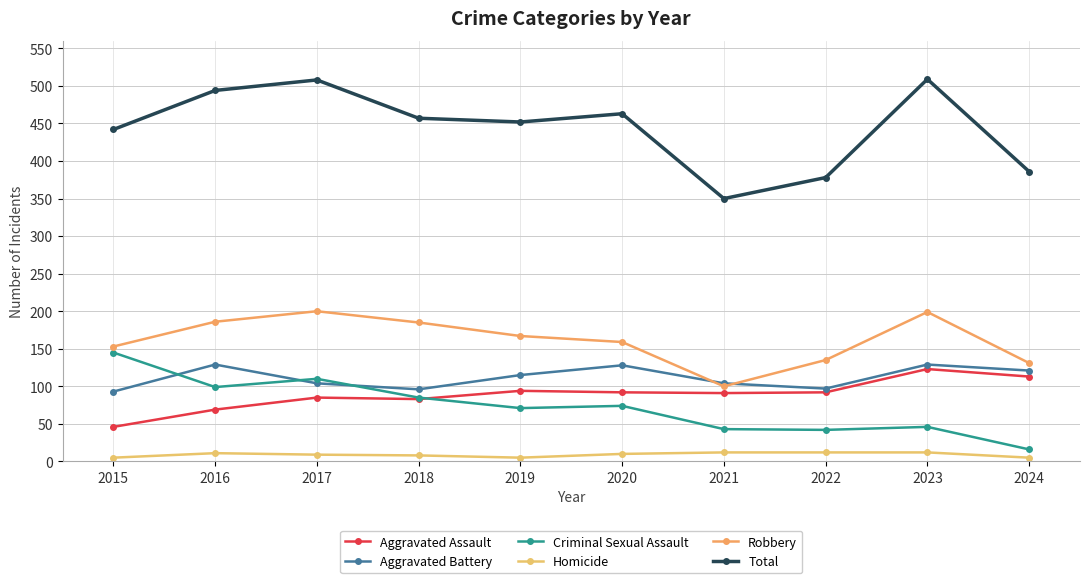

The Homicide series shows 2 at 2017. True or false?

False